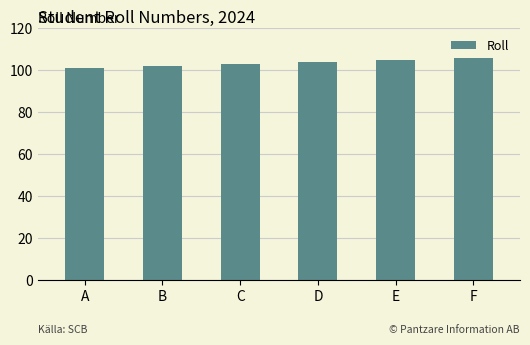

What is the value of the 2nd bar from the left?

102